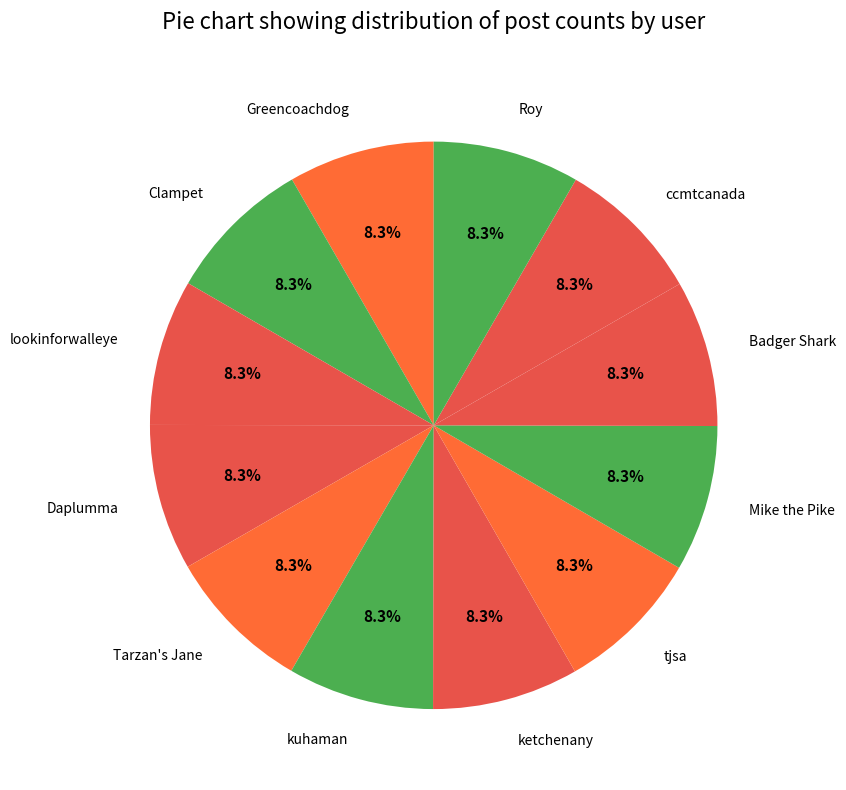

How many slices are in this pie chart?

12